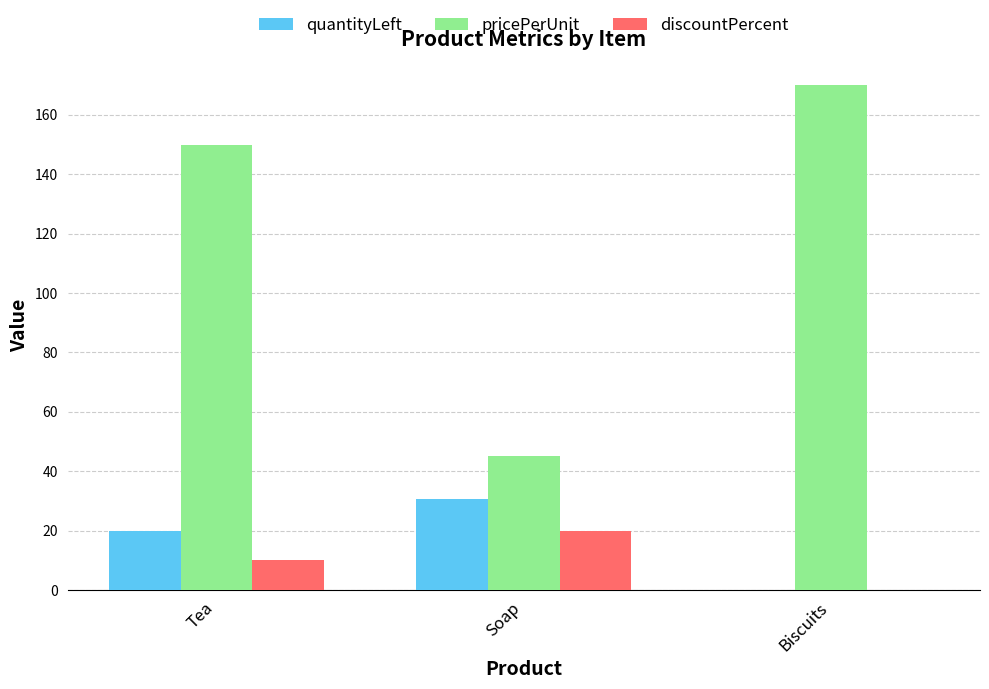

How many categories are shown in the chart?

3